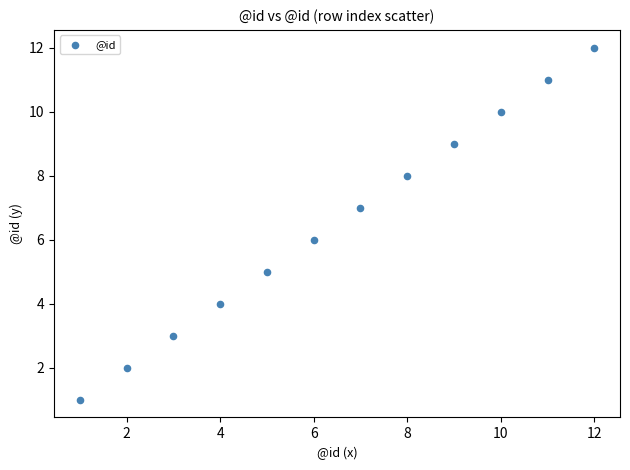

What is the average X value?

6